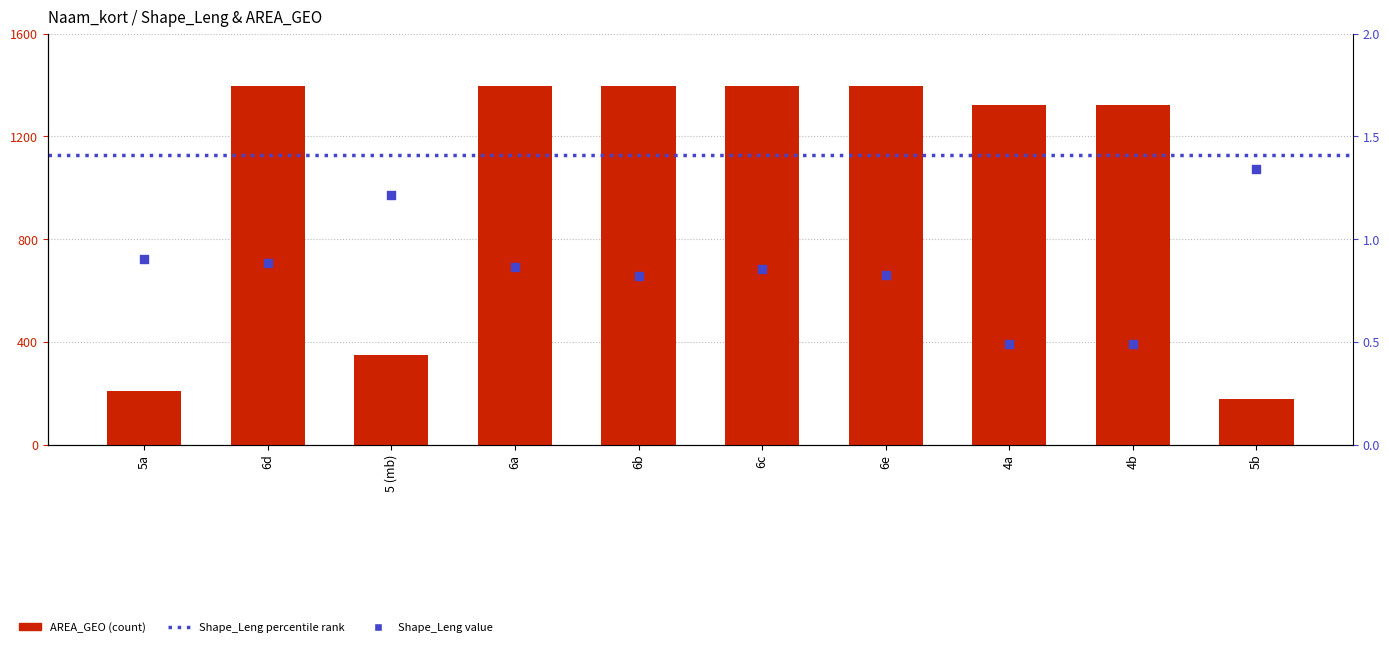

Is the value of AREA_GEO at 6b greater than the value of Shape_Leng at 6e?

Yes